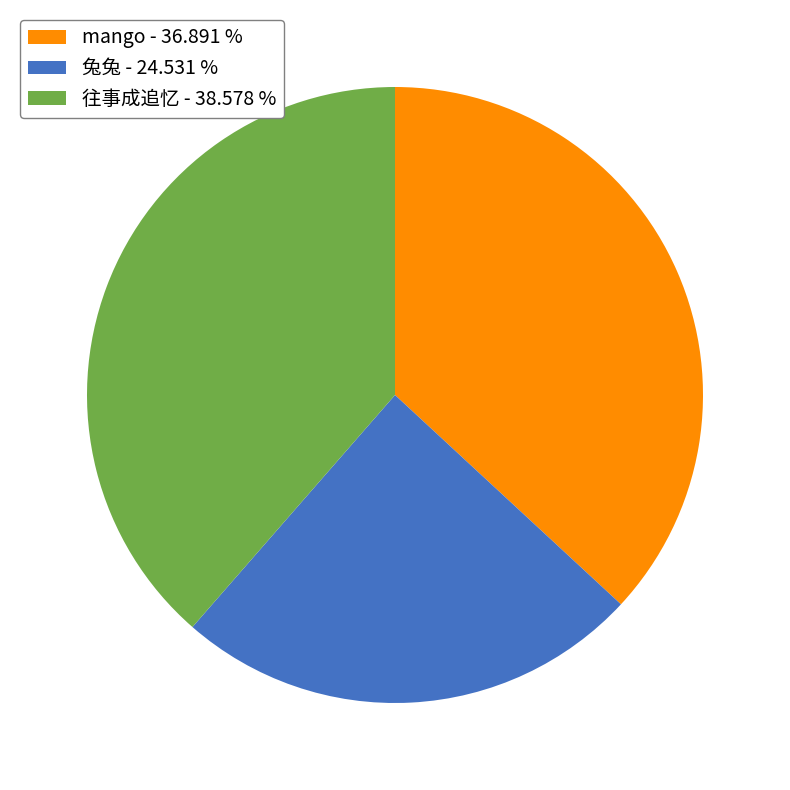

Is there any slice that represents more than half of the pie?

No